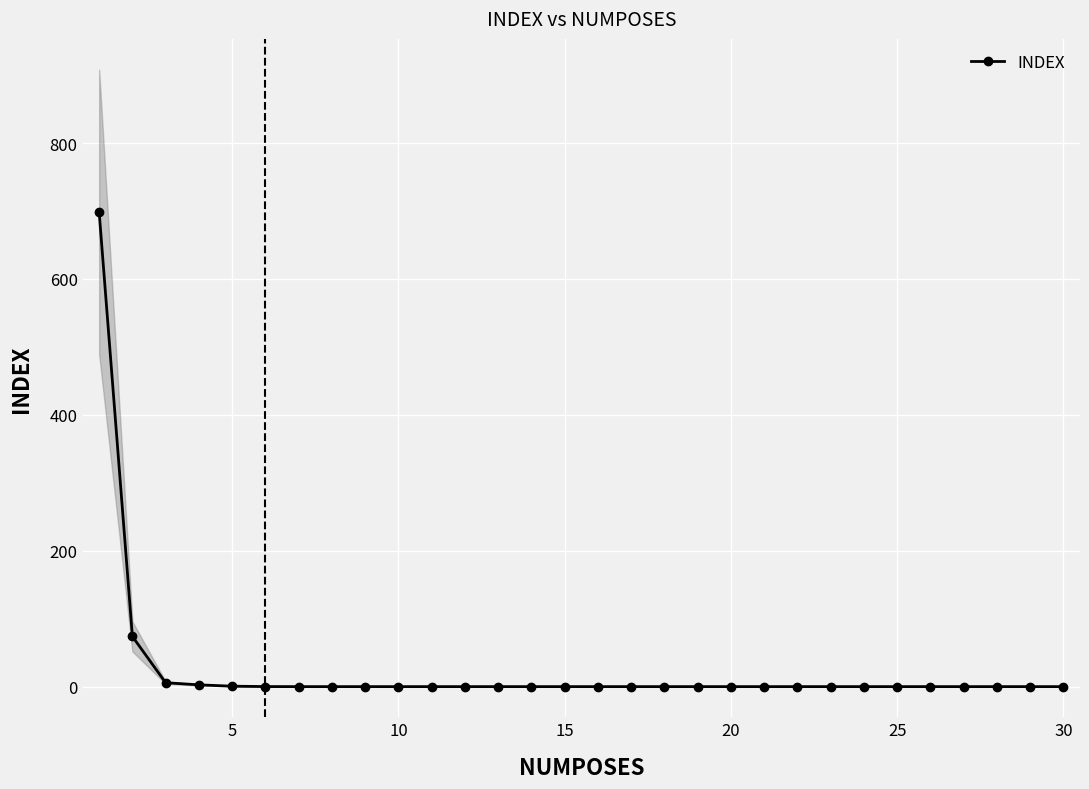

What is the highest value of the INDEX series?

698.5